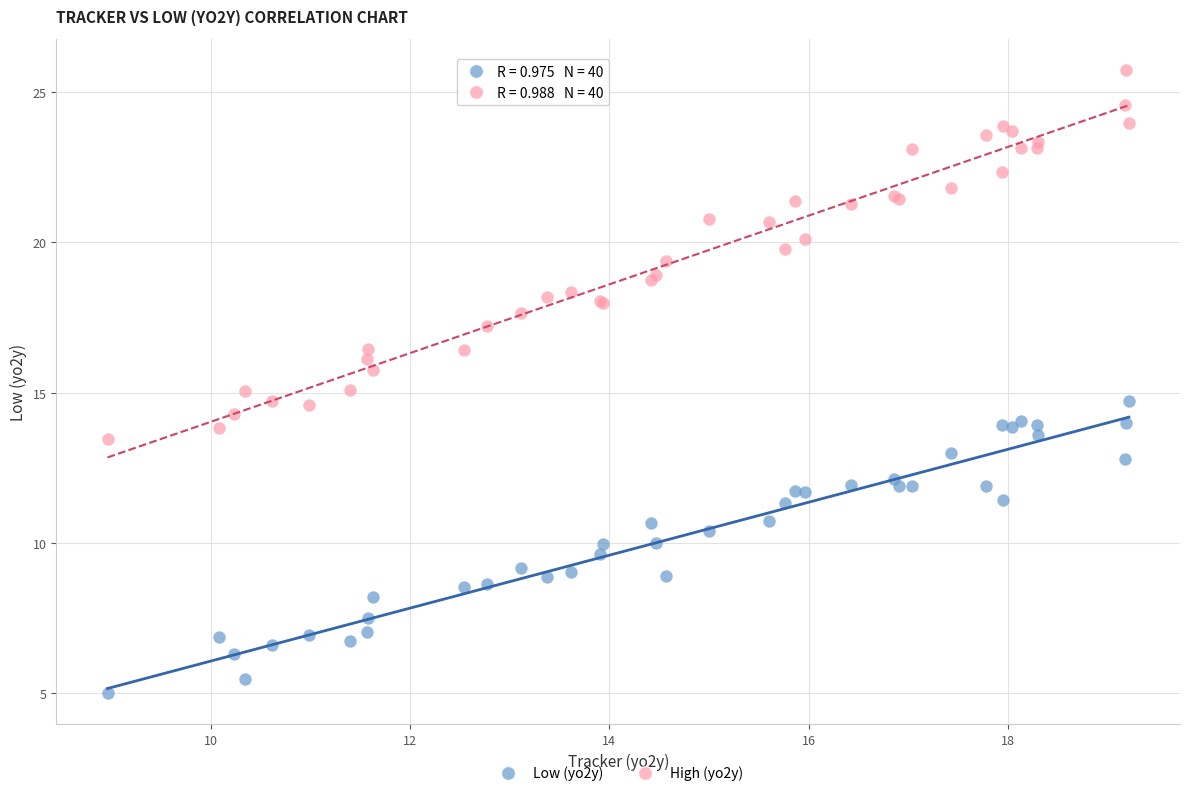

What is the X range (max minus min) for the scatter plot?

10.2